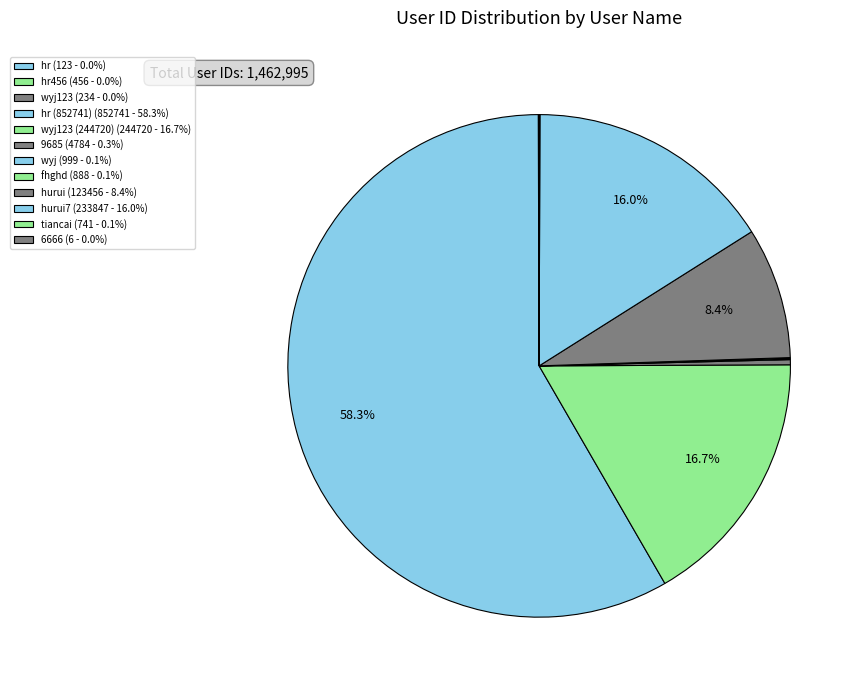

How many segments does this pie chart have?

12